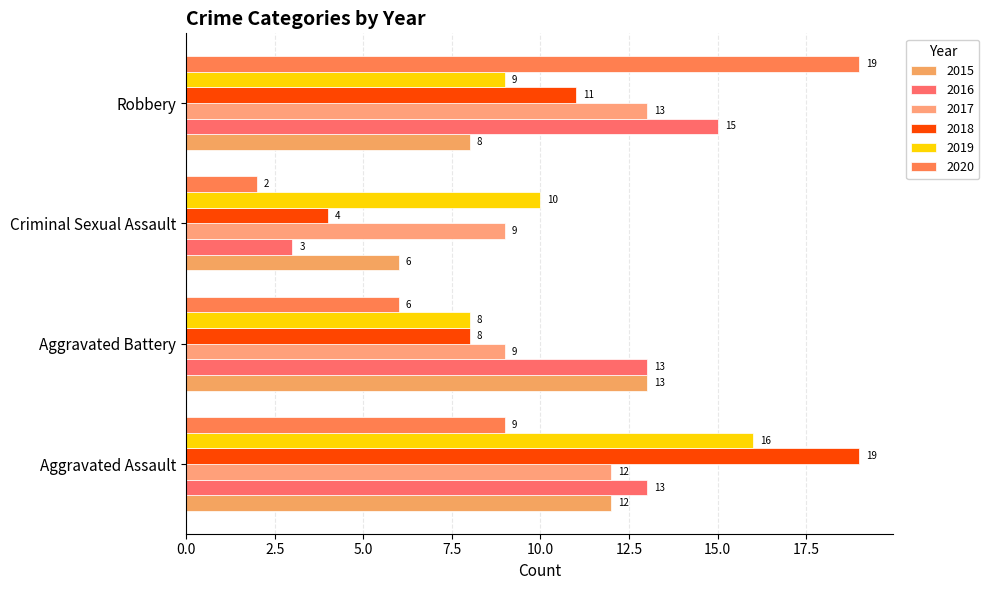

Which series changed the most between Aggravated Assault and Robbery?

2020